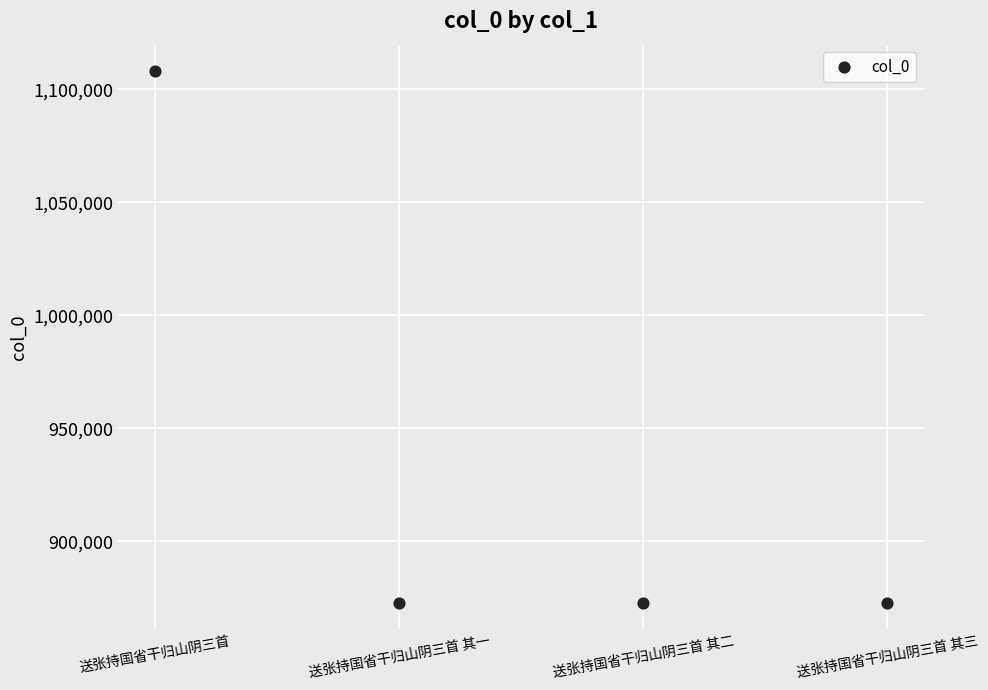

What is the range of Y values (max minus min)?

235267